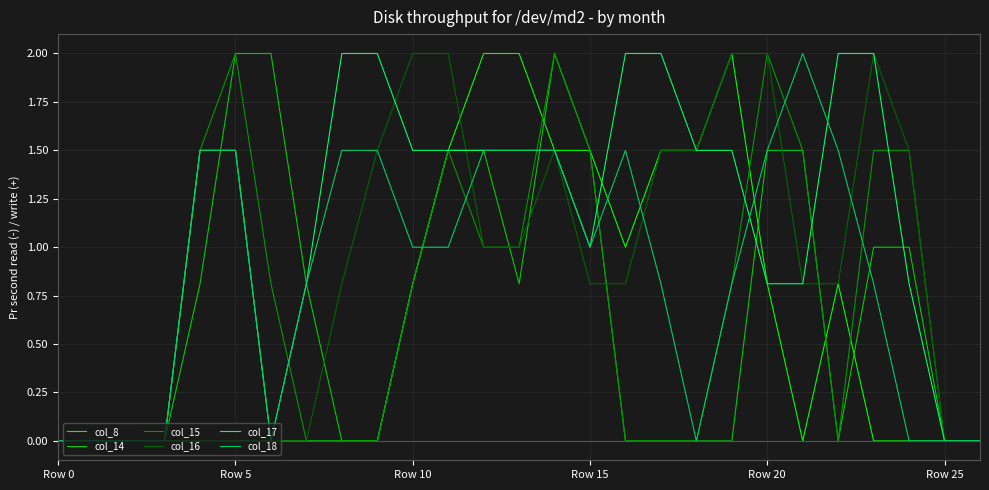

Which series has the largest total across all categories?

col_17